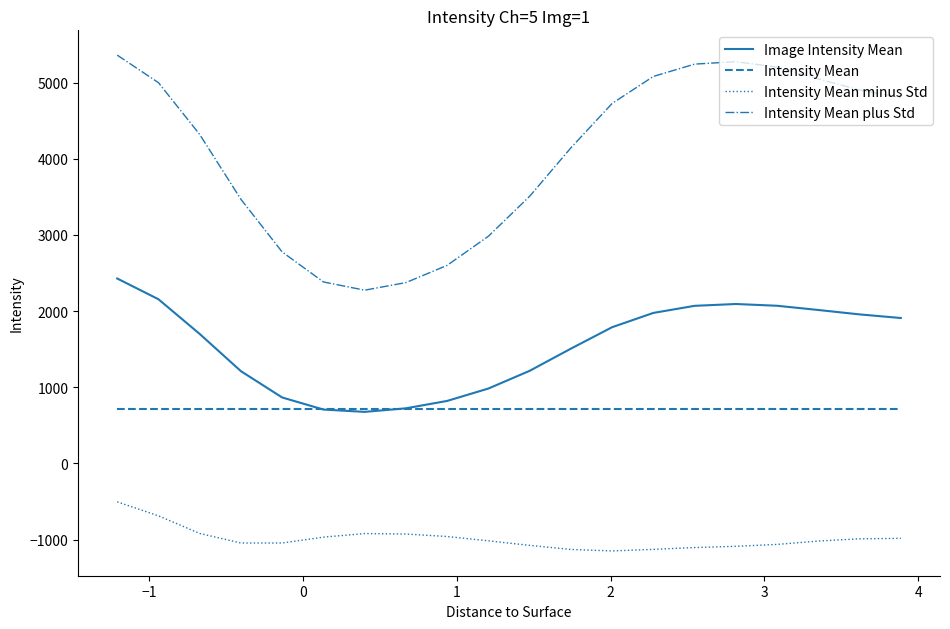

List the series in order of their overall mean, lowest first.

Intensity Mean minus Std, Intensity Mean, Image Intensity Mean, Intensity Mean plus Std